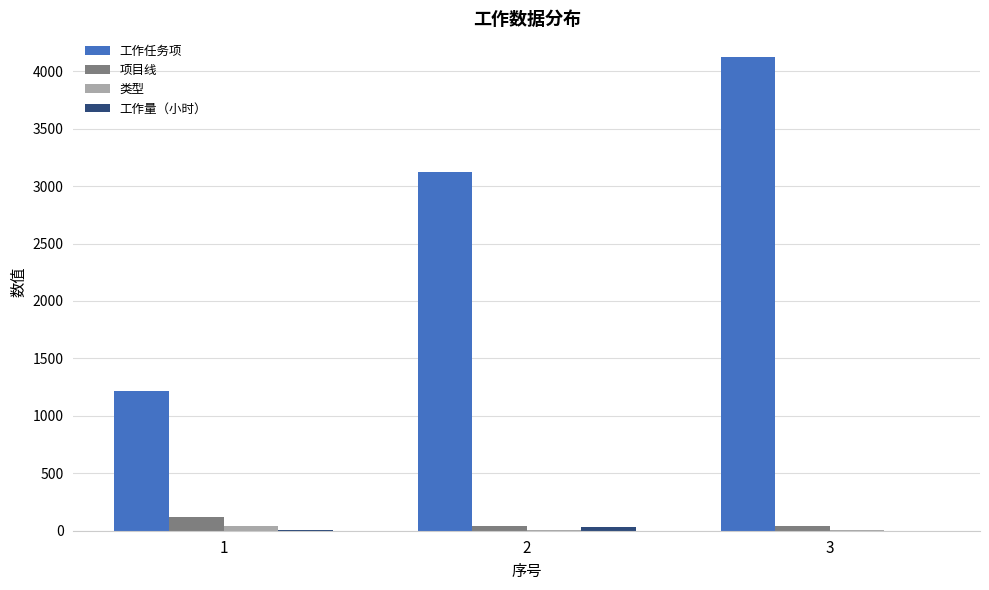

What is the maximum value for 工作任务项?

4124